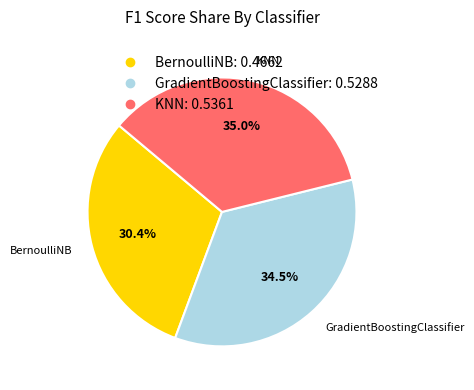

Is BernoulliNB the majority of the pie?

No